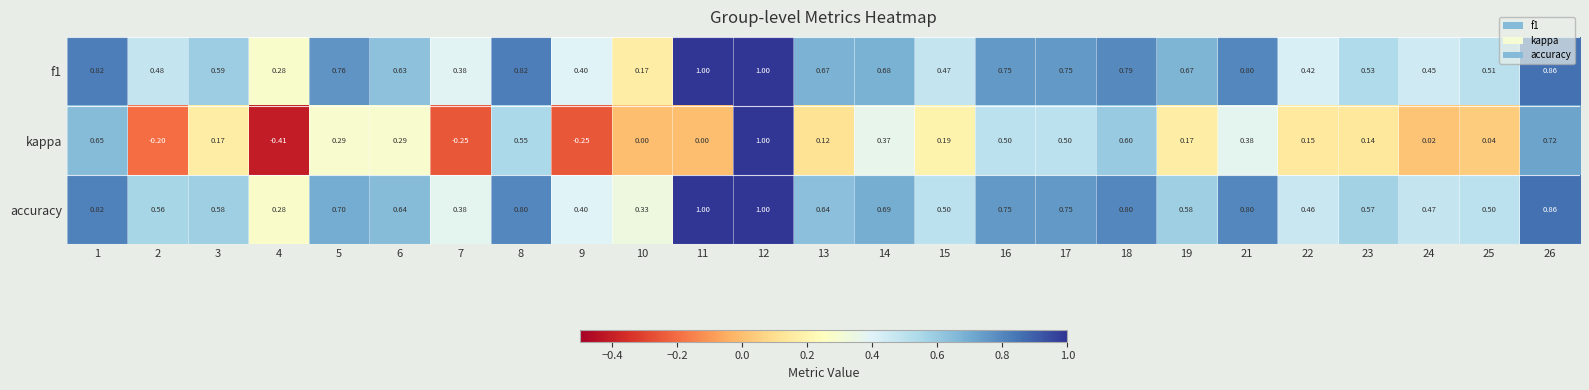

At which category is the sum across all series the highest?

12